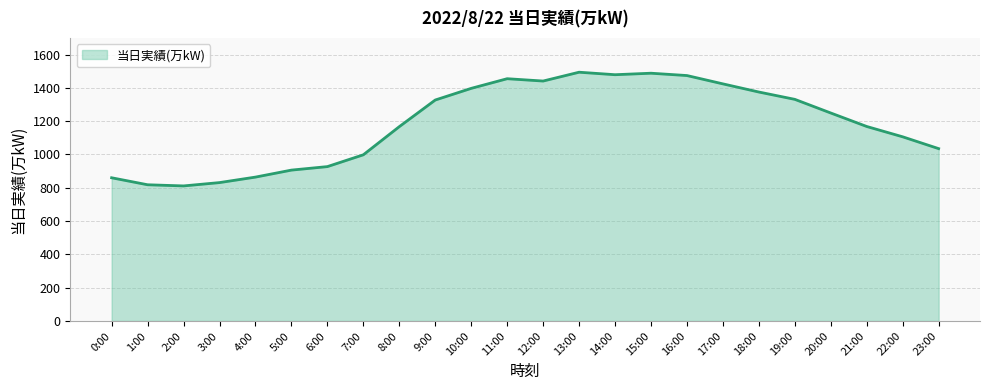

How many categories are shown in the chart?

24